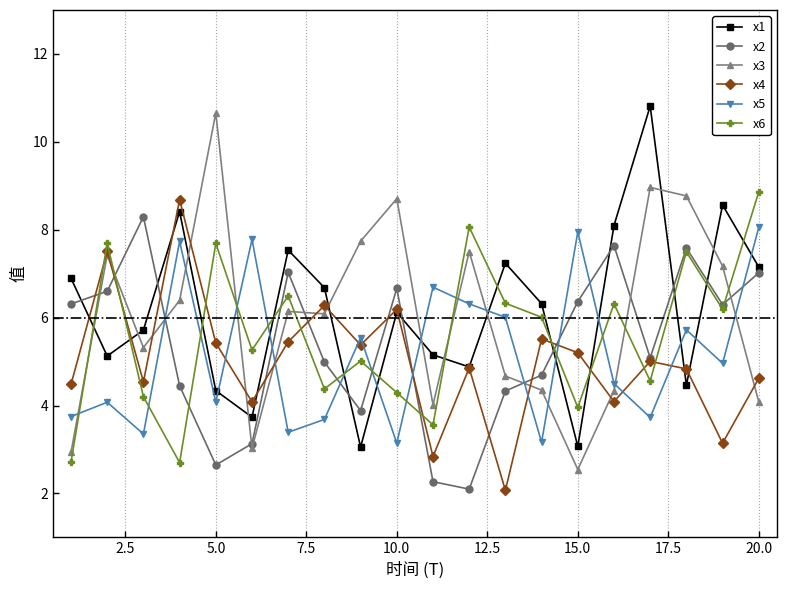

At how many categories does at least one series exceed 6?

20